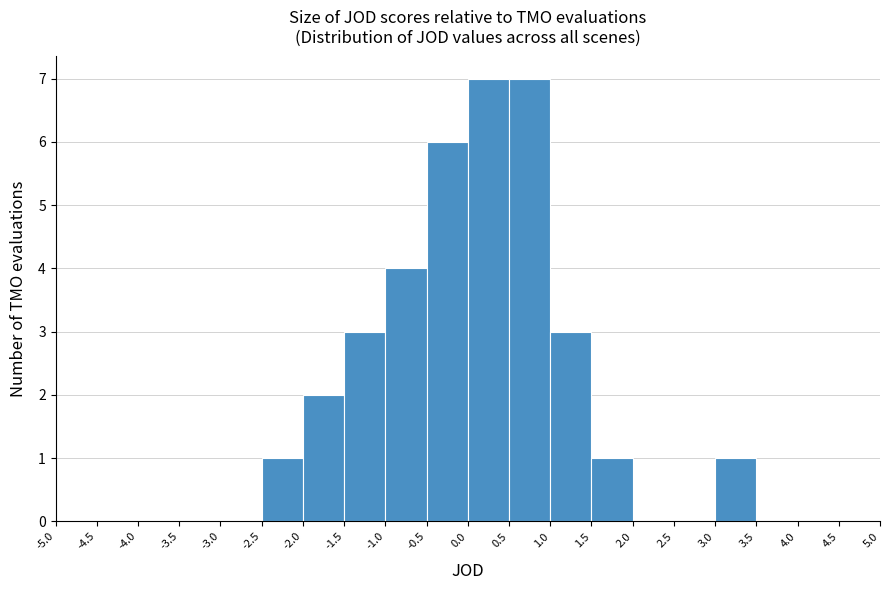

Reading left to right, transcribe this chart: for each bar, give the range it covers on the x-axis and its height. The values are not printed on the chart, so give them approximately, as read against the axis.

-5.0 to -4.5: 0
-4.5 to -4.0: 0
-4.0 to -3.5: 0
-3.5 to -3.0: 0
-3.0 to -2.5: 0
-2.5 to -2.0: 1
-2.0 to -1.5: 2
-1.5 to -1.0: 3
-1.0 to -0.5: 4
-0.5 to 0.0: 6
0.0 to 0.5: 7
0.5 to 1.0: 7
1.0 to 1.5: 3
1.5 to 2.0: 1
2.0 to 2.5: 0
2.5 to 3.0: 0
3.0 to 3.5: 1
3.5 to 4.0: 0
4.0 to 4.5: 0
4.5 to 5.0: 0